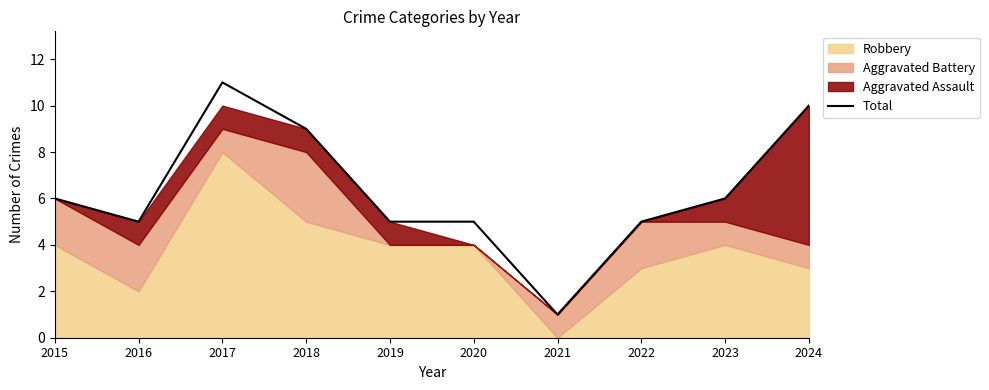

What is the value of the 2nd point from the left?

5